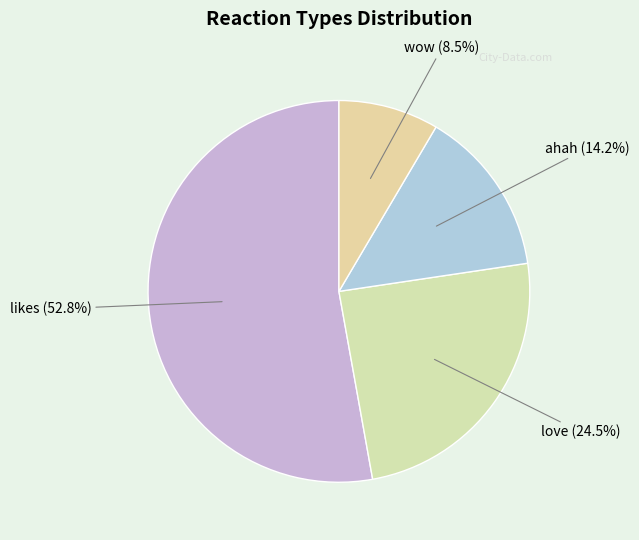

Rank the categories by value from lowest to highest.

wow, ahah, love, likes